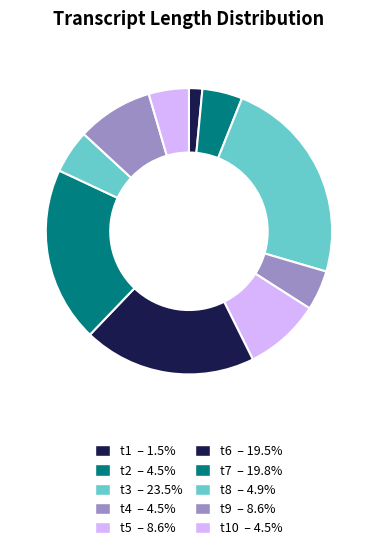

How many slices are in this pie chart?

10